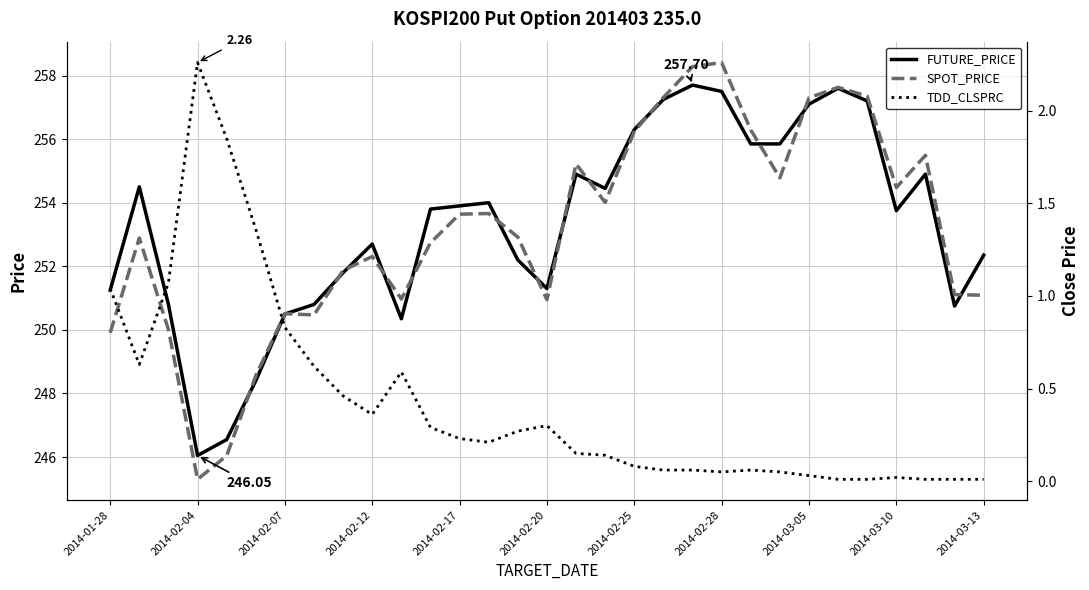

True or false: SPOT_PRICE has more than 0 interior local peaks.

True